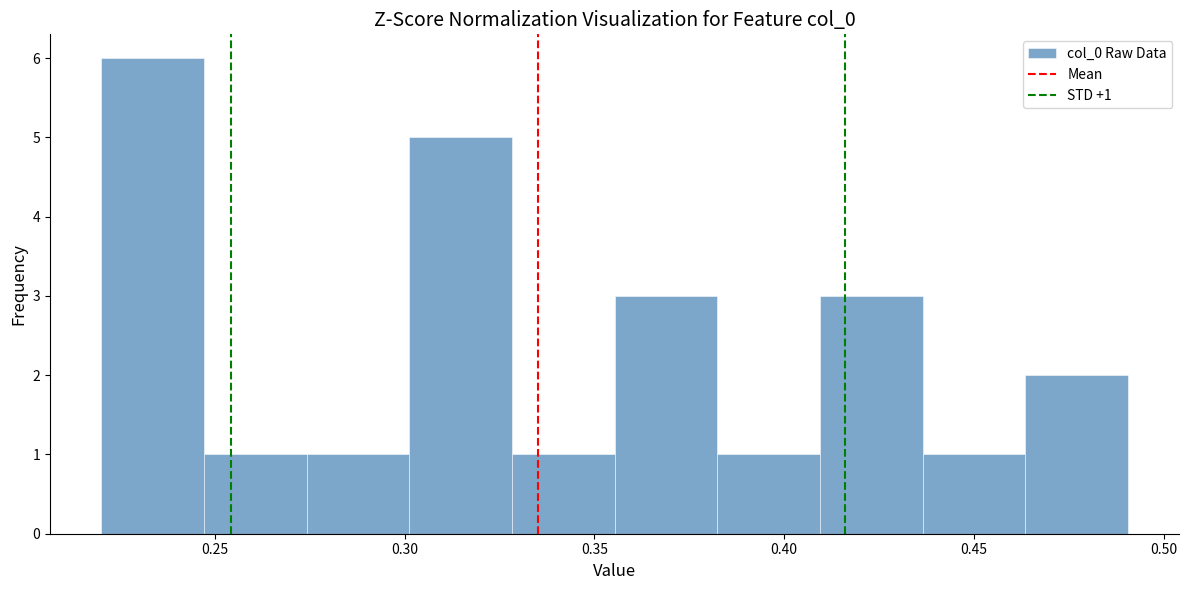

Which range on the x-axis has the tallest bar?

0.220 to 0.245